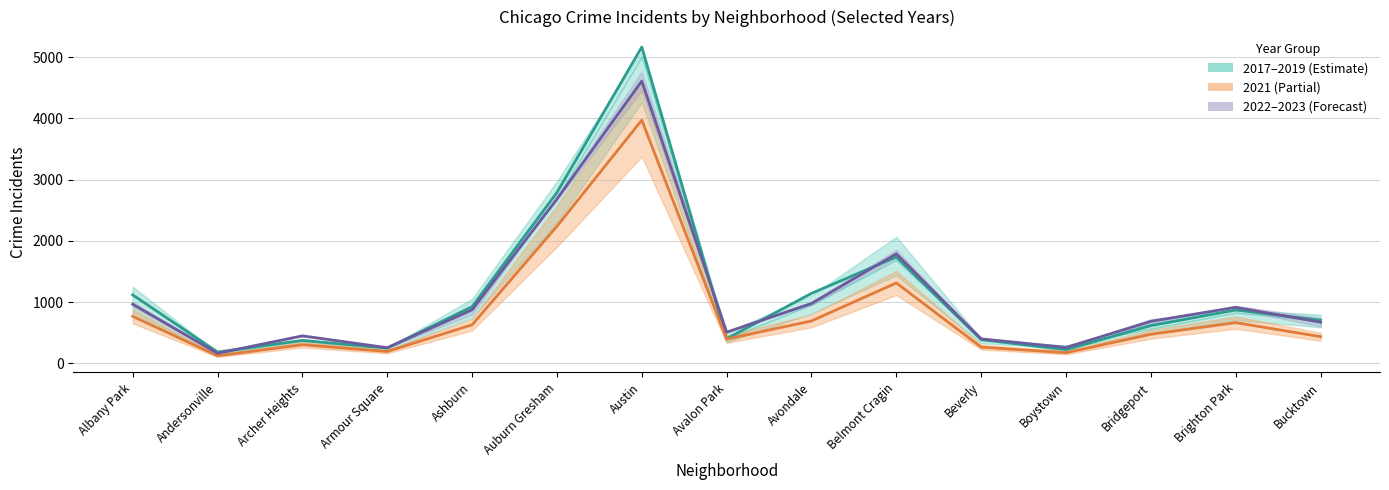

How many values in the 2017 series are below 685?

7